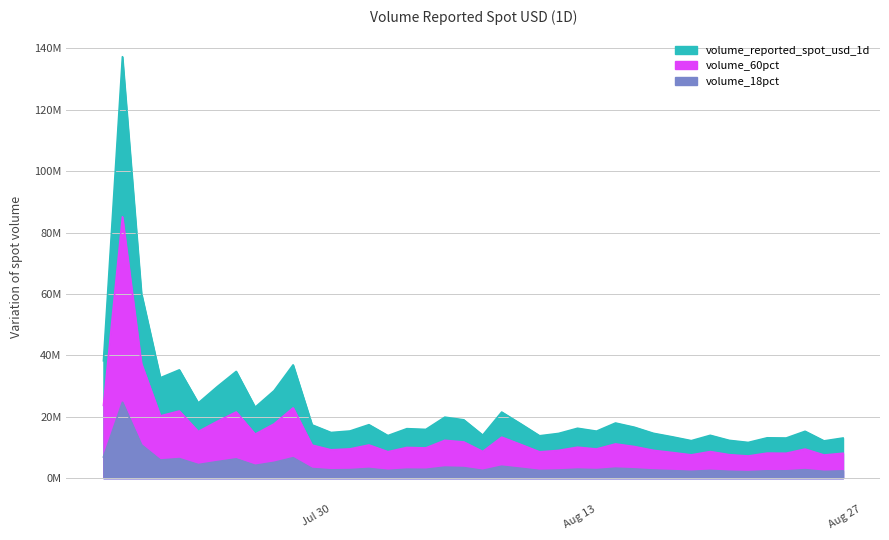

Is it true that the value at Jul 30 is 14849867.6?

True